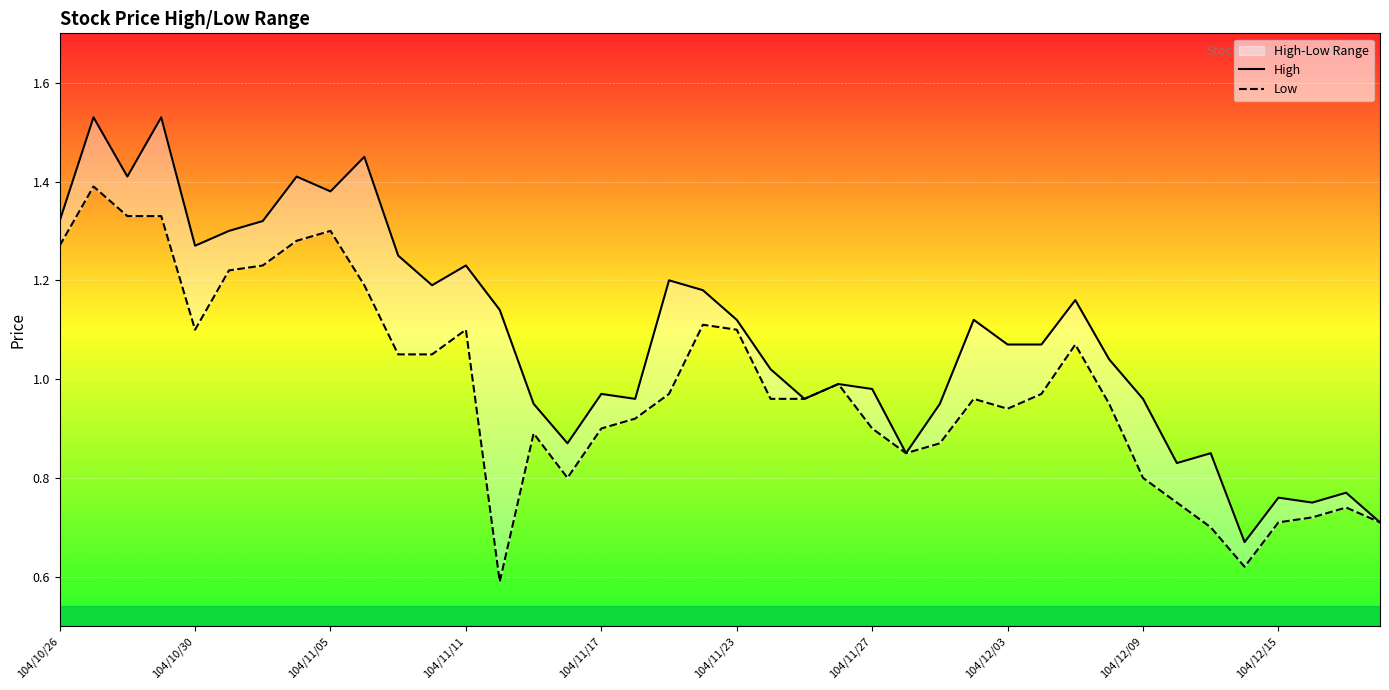

How many lines are shown in the chart?

2